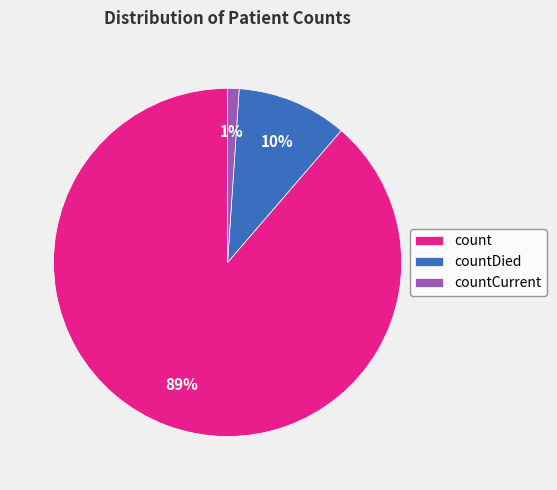

To the nearest percent, what is the combined percentage of count and countDied?

99%